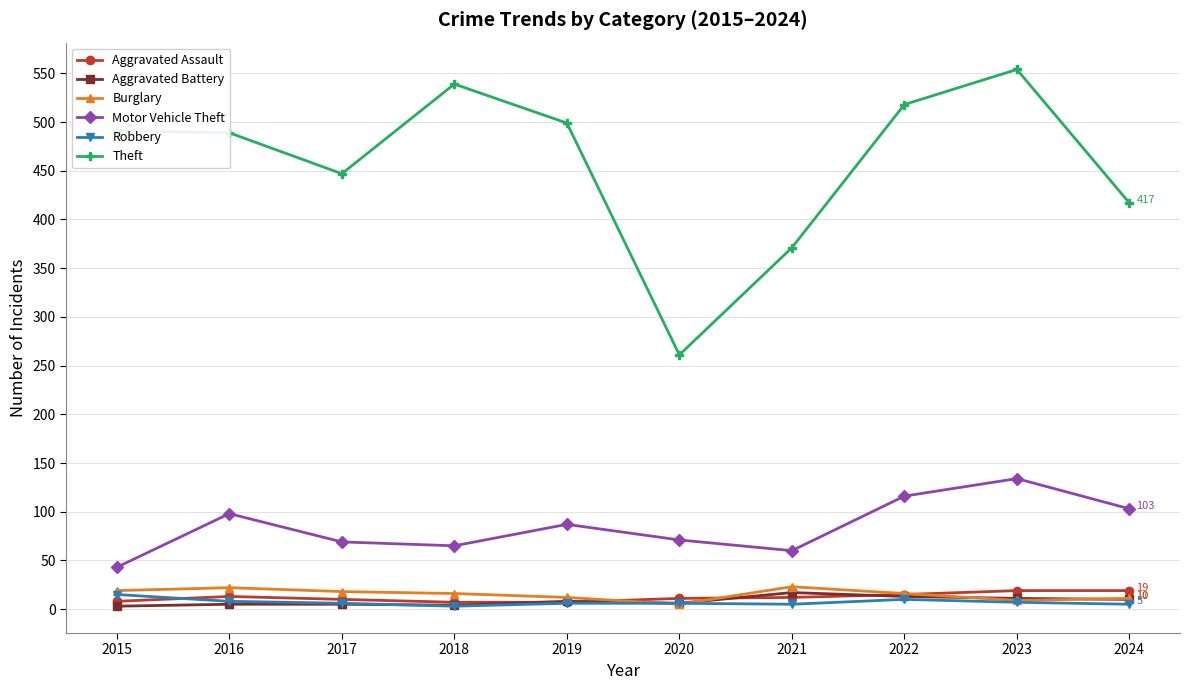

Which category has the highest value in the Motor Vehicle Theft series?

2023